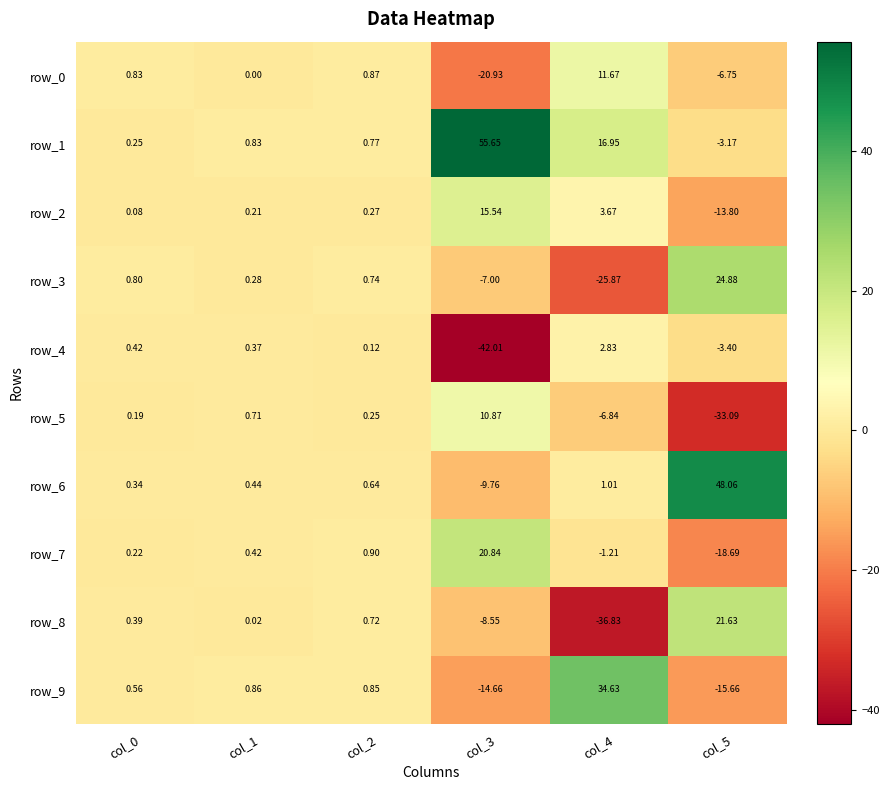

Is the value of row_6 at col_2 greater than the value of row_3 at col_2?

No